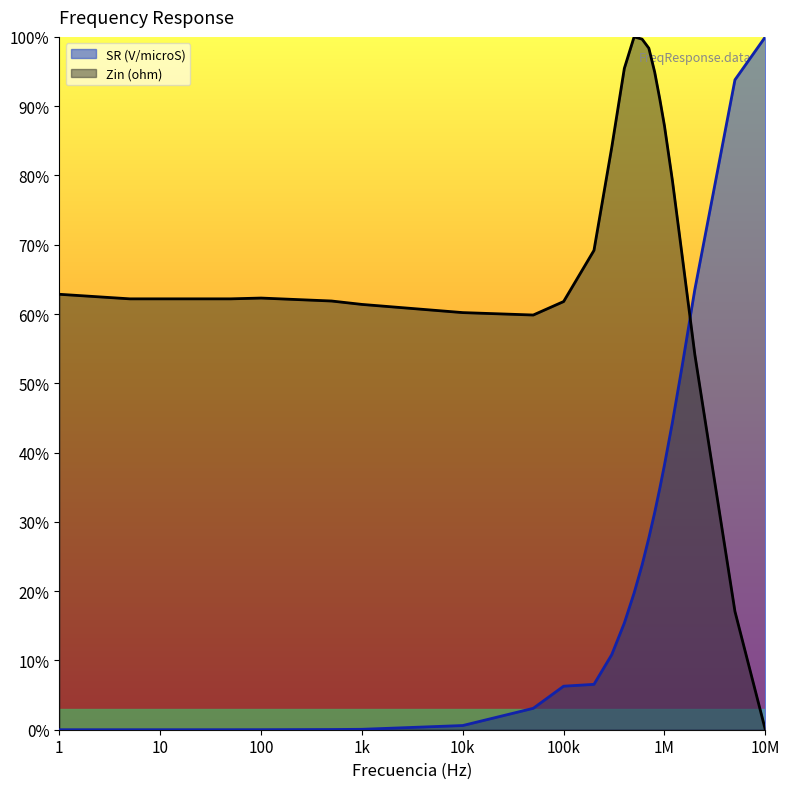

What are all the series names shown in the legend?

SR (V/microS), Zin (ohm)